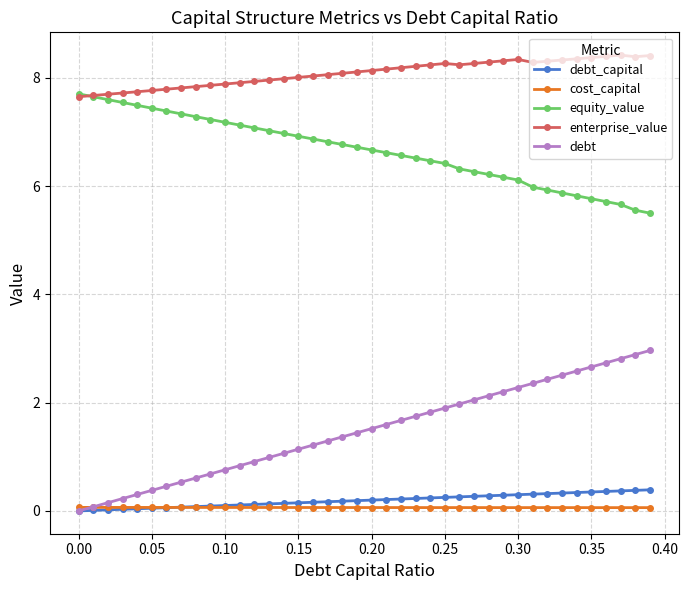

What is the highest value of the debt series?

3.0